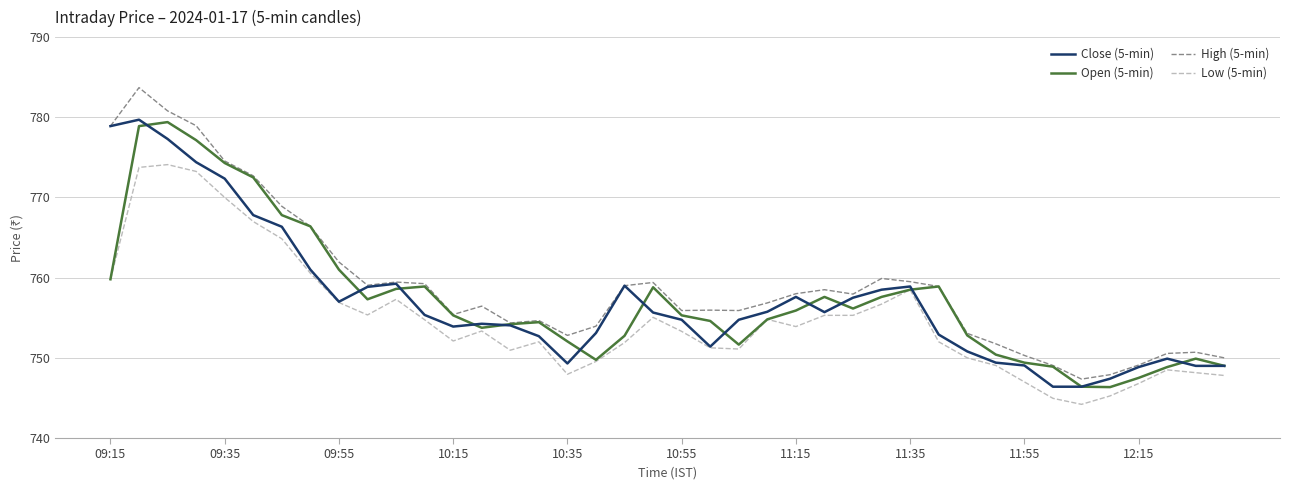

What is the highest value of the Close (5-min) series?

779.7